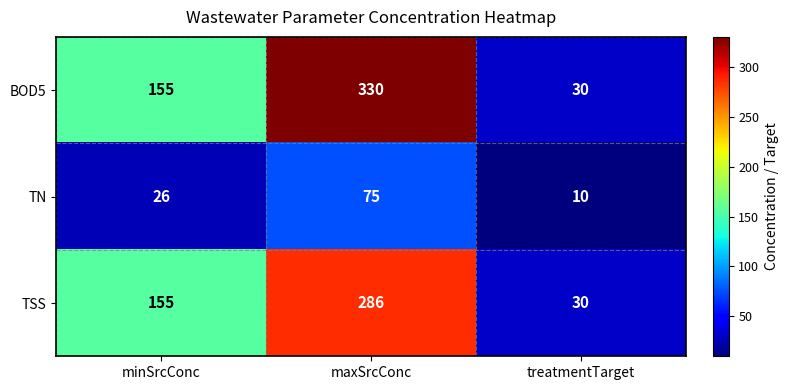

What is the maximum value shown in the chart?

330